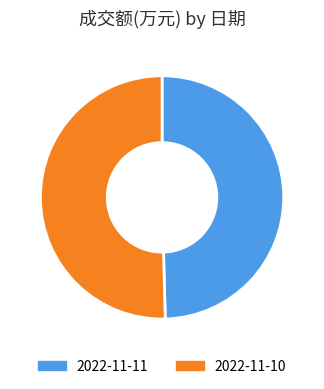

Rank the categories by value from highest to lowest.

2022-11-10, 2022-11-11